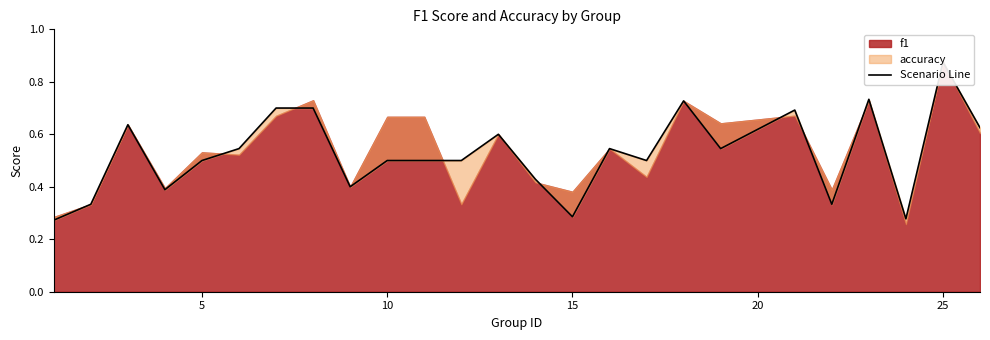

The value at 10 is 0.4. True or false?

False